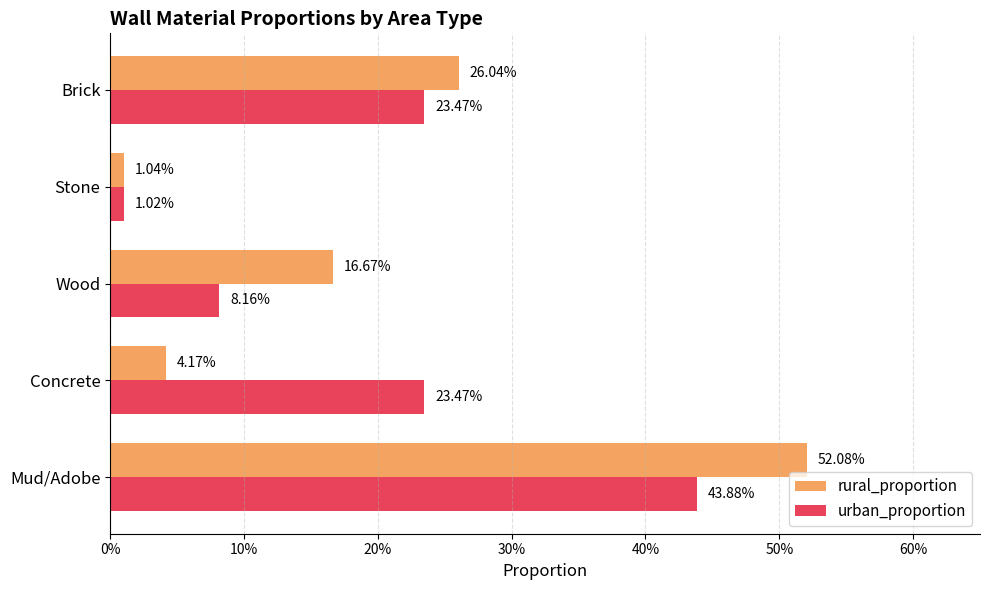

What are all the series names shown in the legend?

rural_proportion, urban_proportion